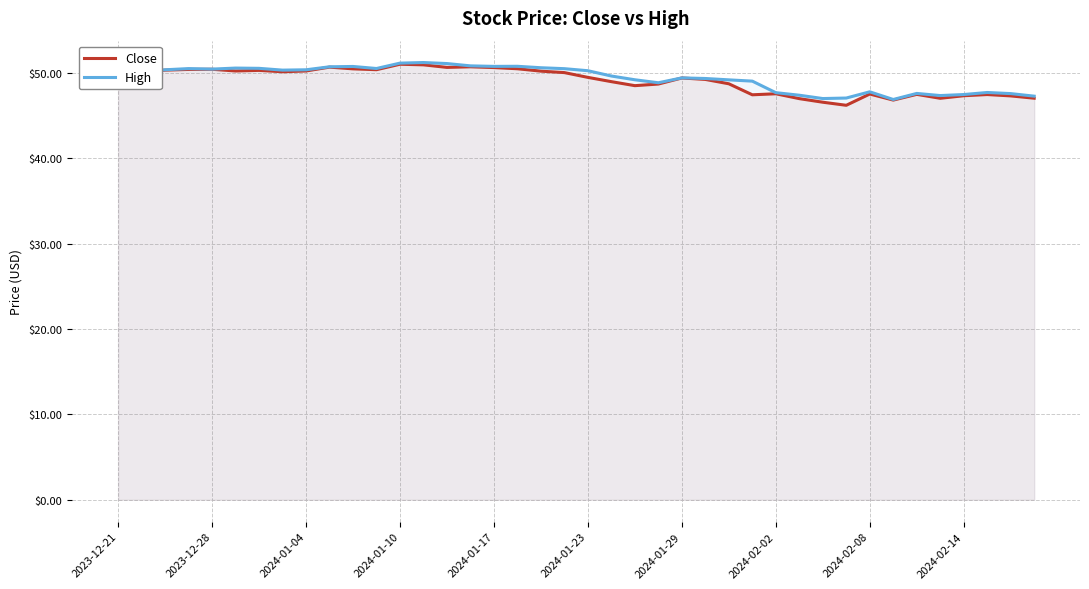

Where is High nearest to the value 49?

27